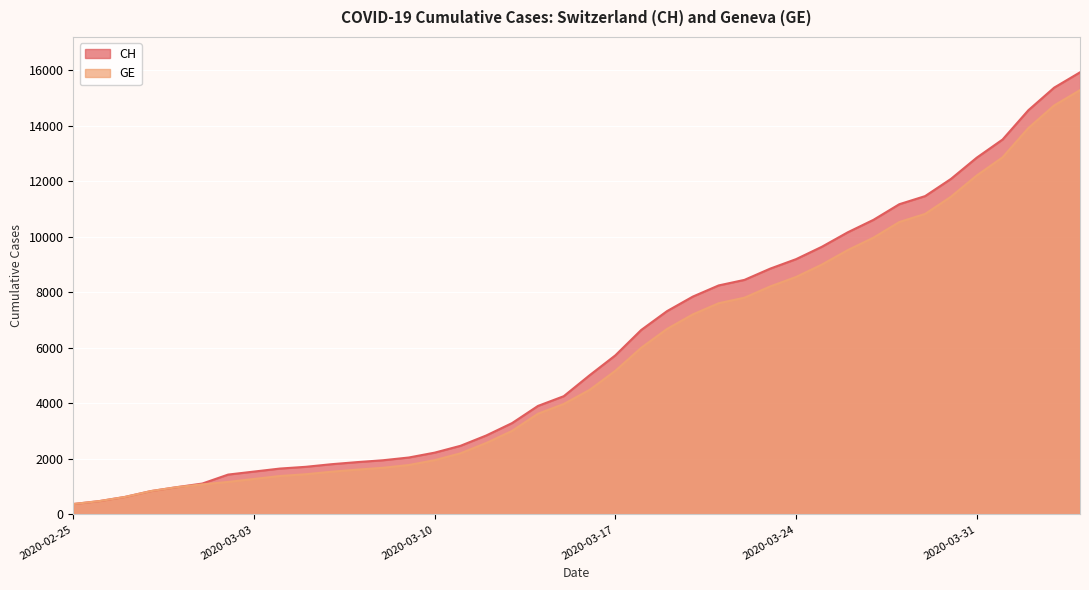

At how many categories does at least one series exceed 472?

39